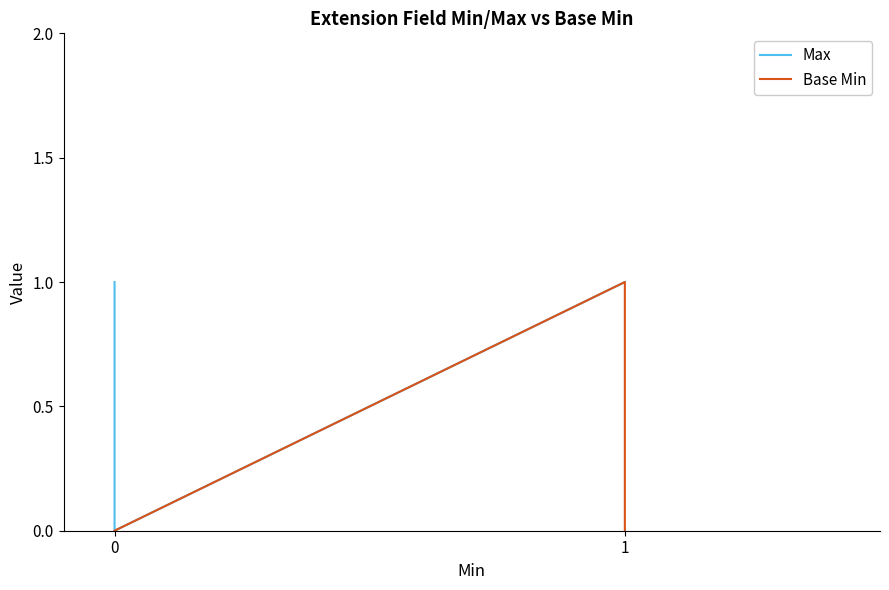

What are all the series names shown in the legend?

Max, Base Min